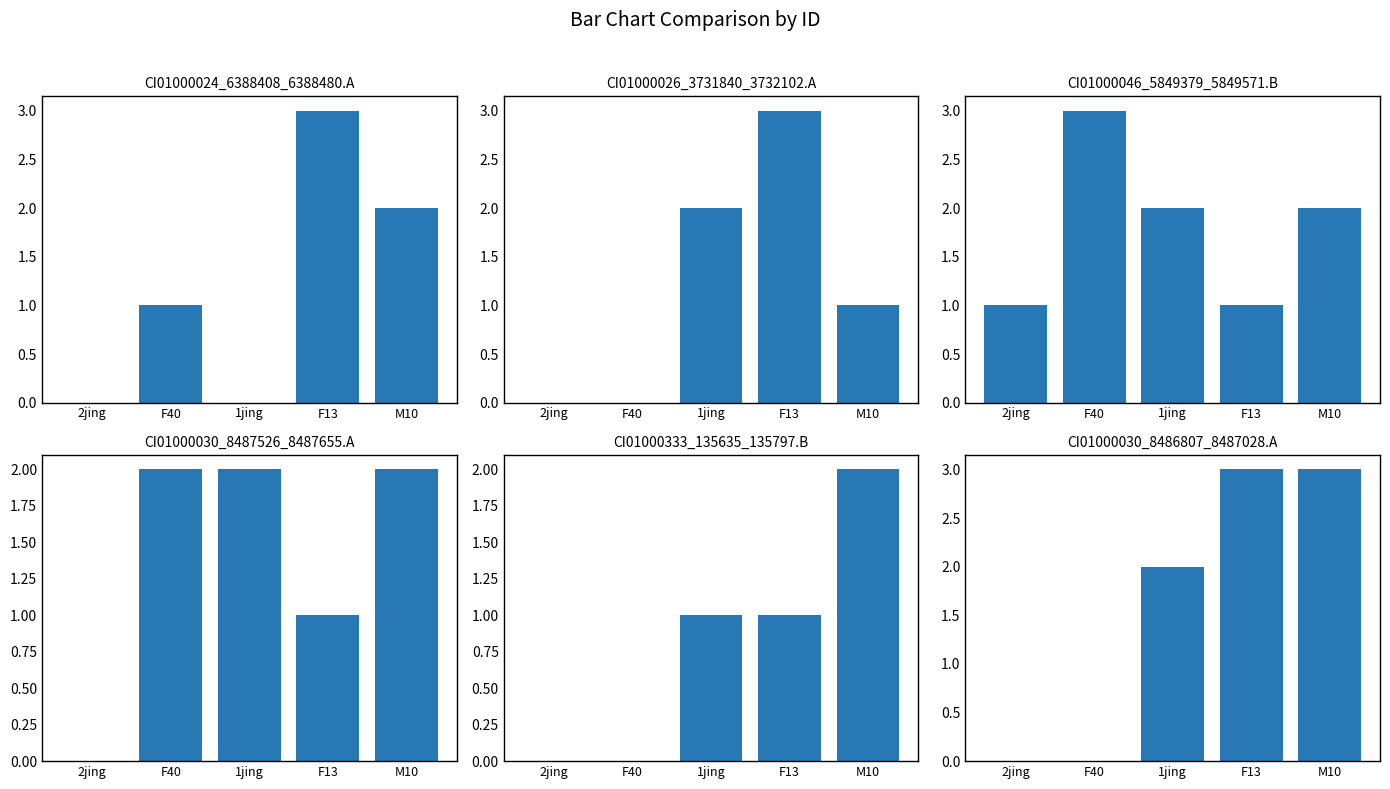

What position from the right is F13?

2